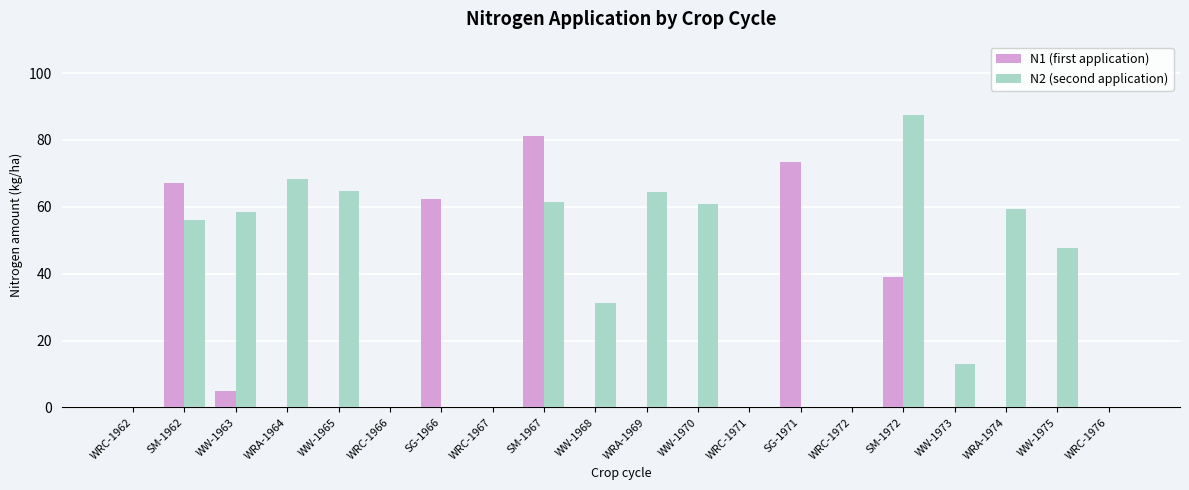

How many series are shown in this chart?

2